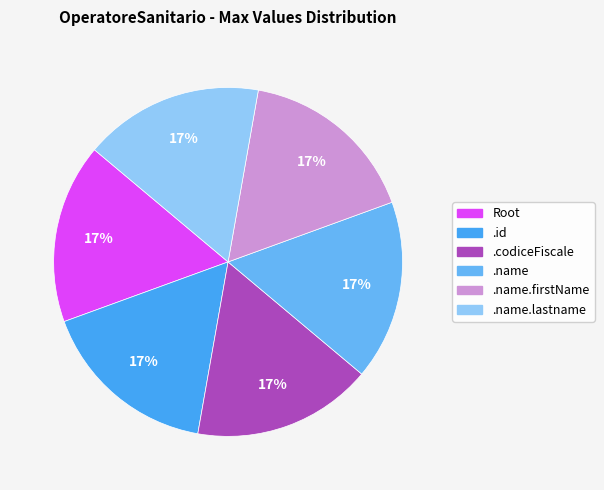

How many segments does this pie chart have?

6